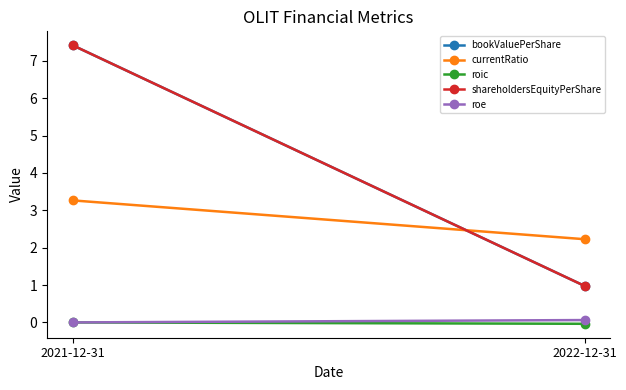

Is the value of roe at 2021-12-31 greater than the value of currentRatio at 2021-12-31?

No